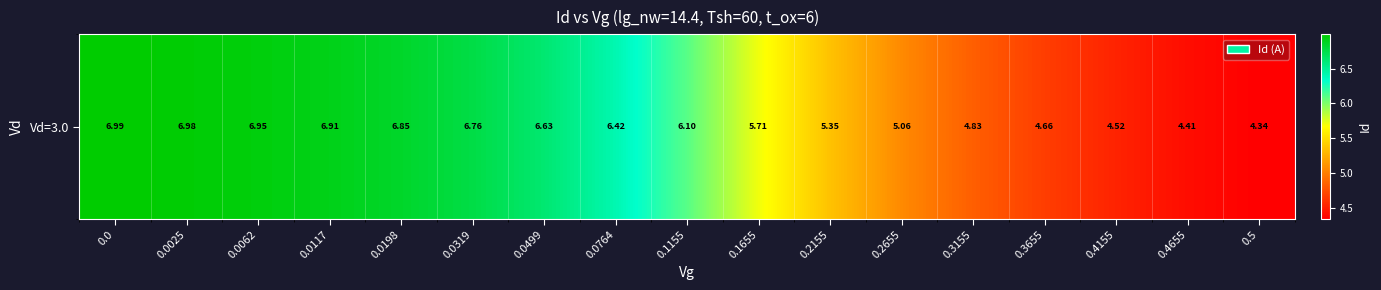

What is the sum of all values?

99.5